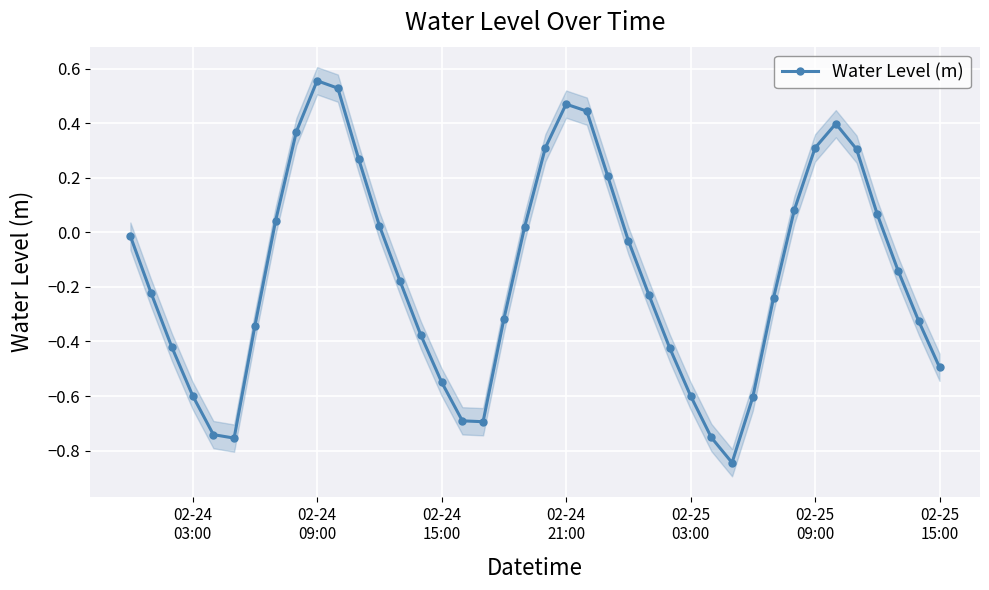

In Water Level (m), how many points are higher than both neighbors (excluding endpoints)?

3